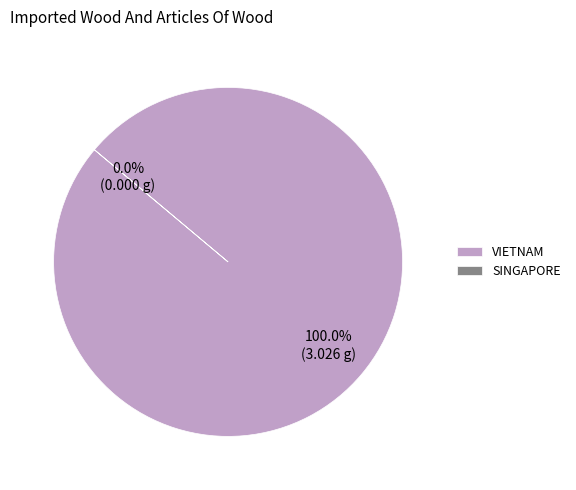

Which slice is the largest?

VIETNAM